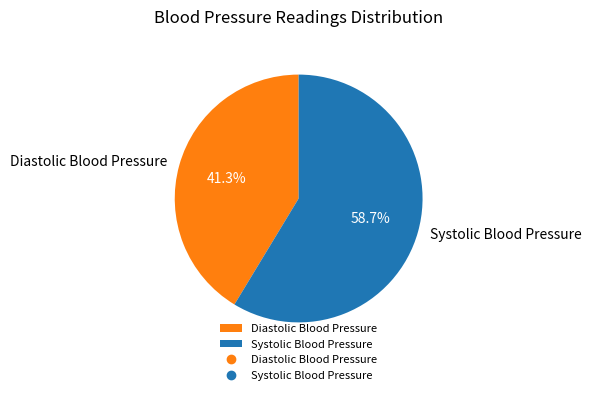

What is the ratio of the value at Systolic Blood Pressure to the value at Diastolic Blood Pressure?

1.4